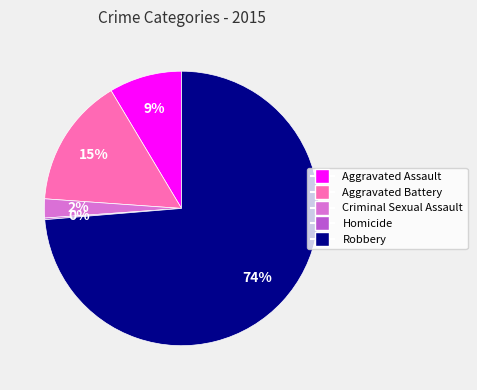

To the nearest percent, what is the average slice percentage?

20%